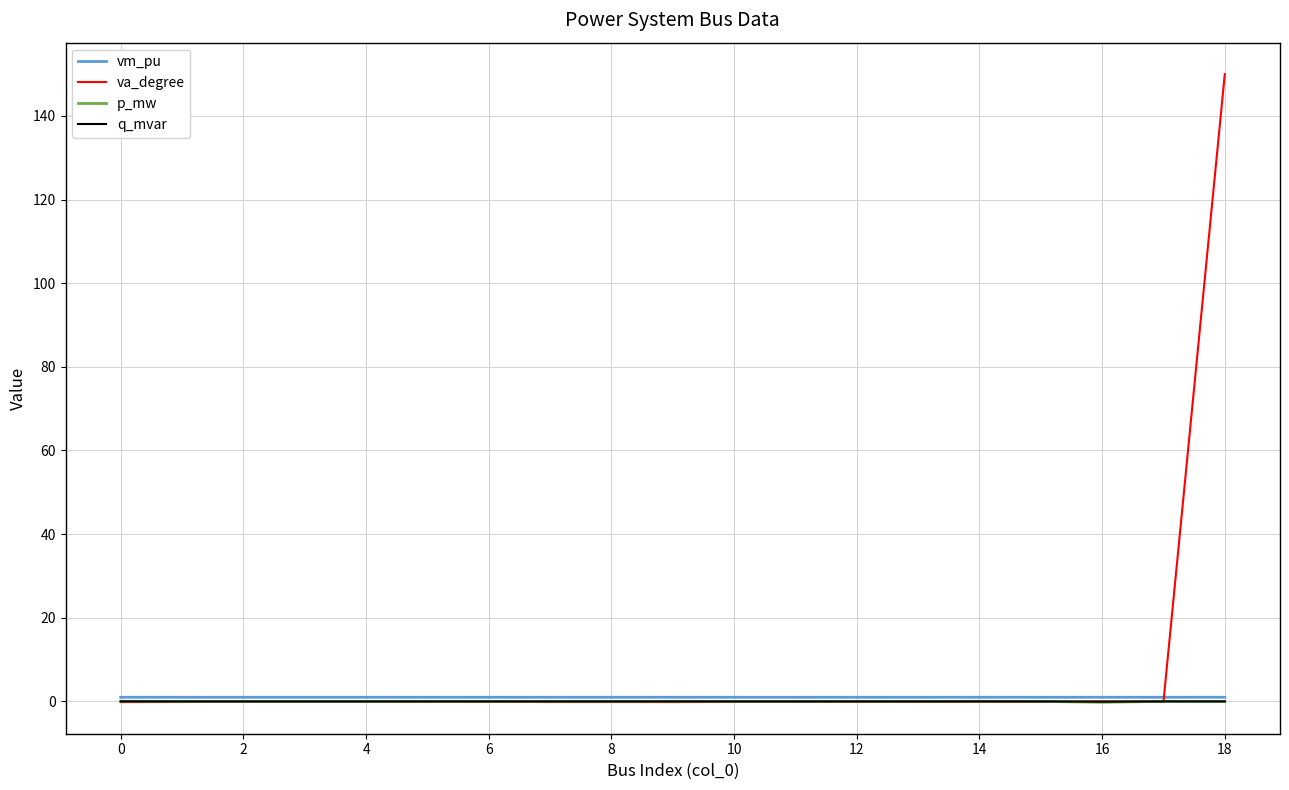

Which series has the largest range (max minus min)?

va_degree